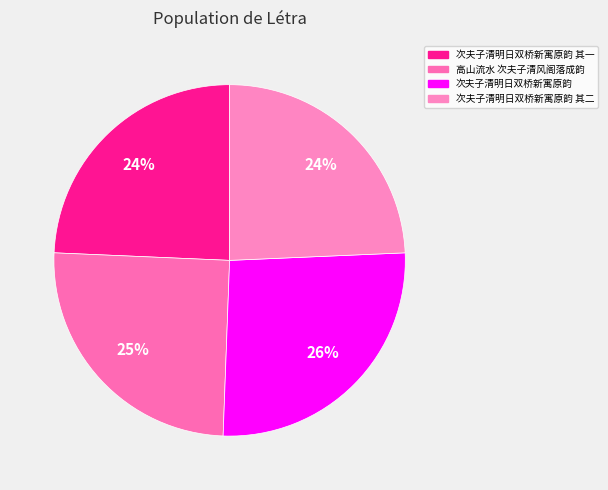

How many segments does this pie chart have?

4